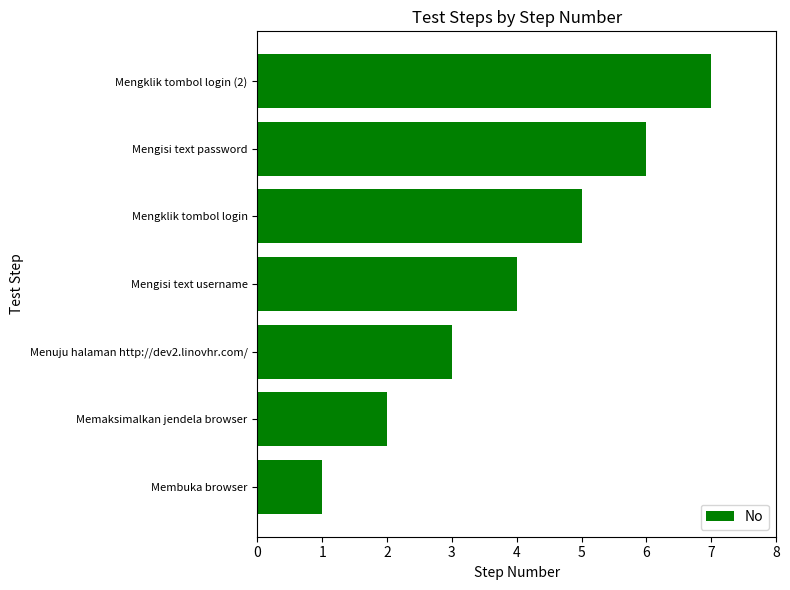

Does the chart contain stacked bars?

No